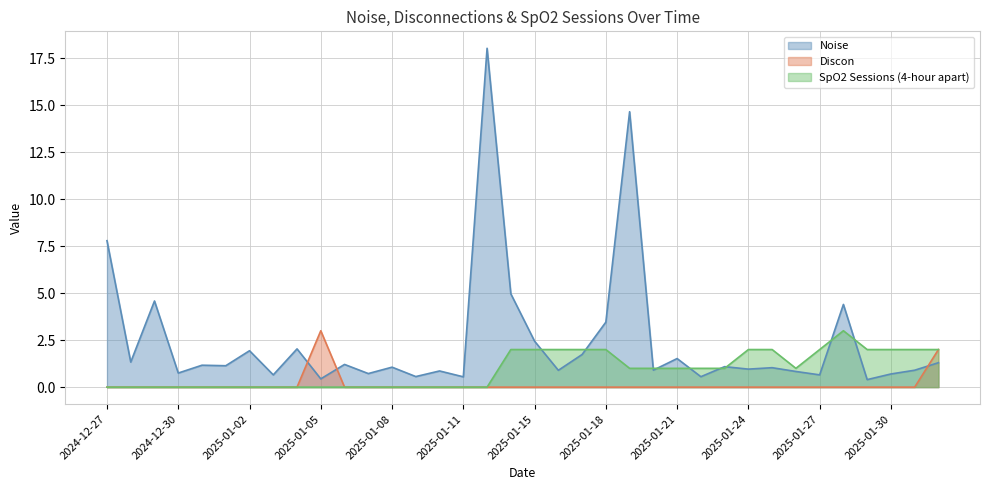

Count the number of categories in the chart.

36